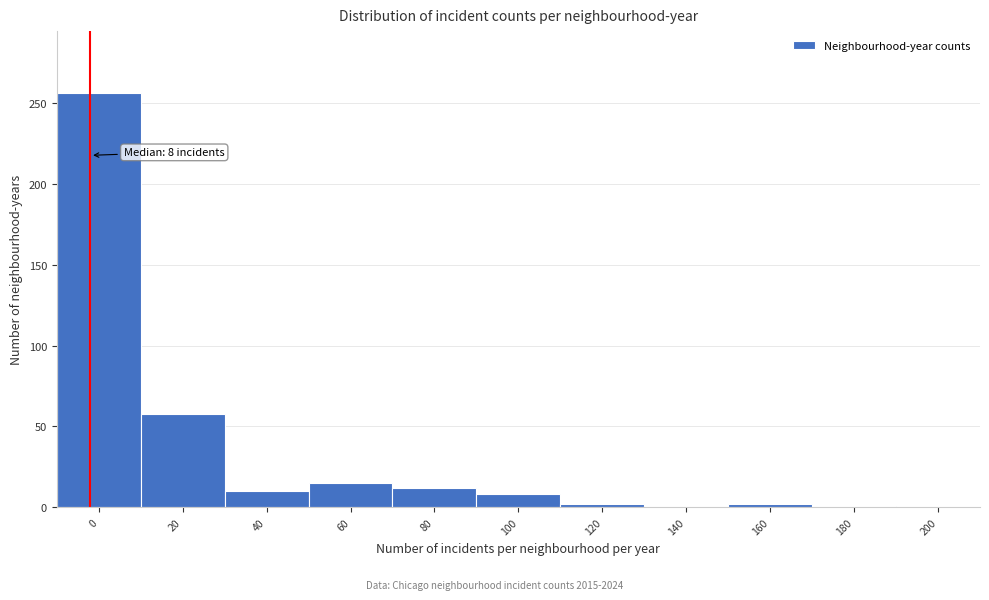

The value at 100 is 8. True or false?

True